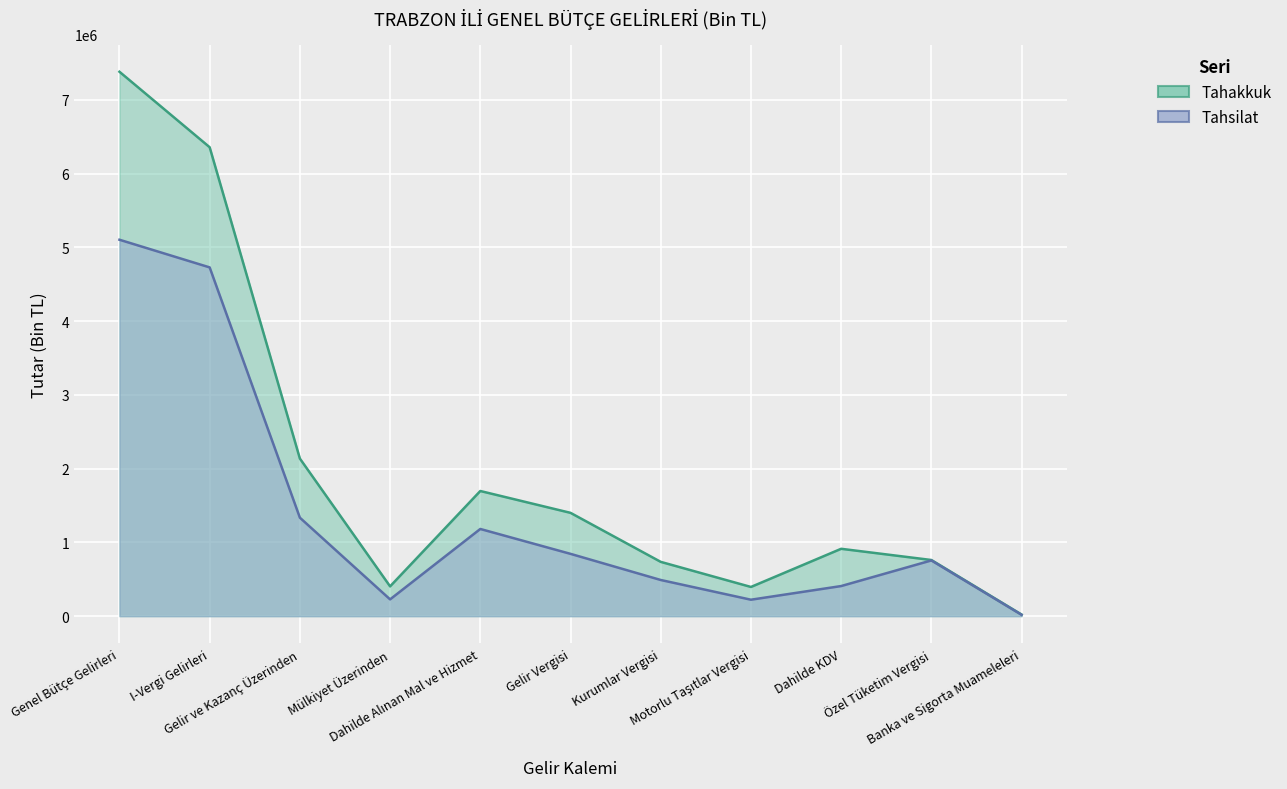

Which has a higher value, Gelir ve Kazanç Üzerinden or Dahilde Alınan Mal ve Hizmet?

Gelir ve Kazanç Üzerinden